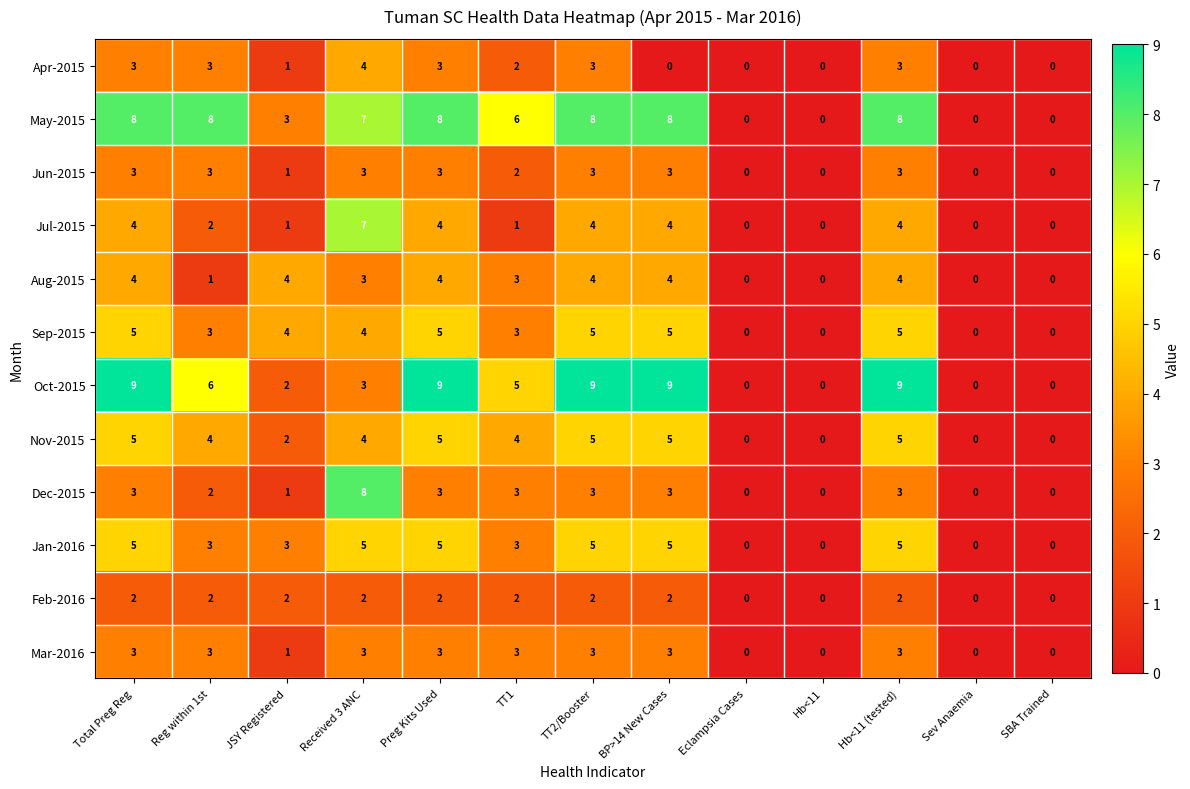

How many distinct data groups are displayed?

12